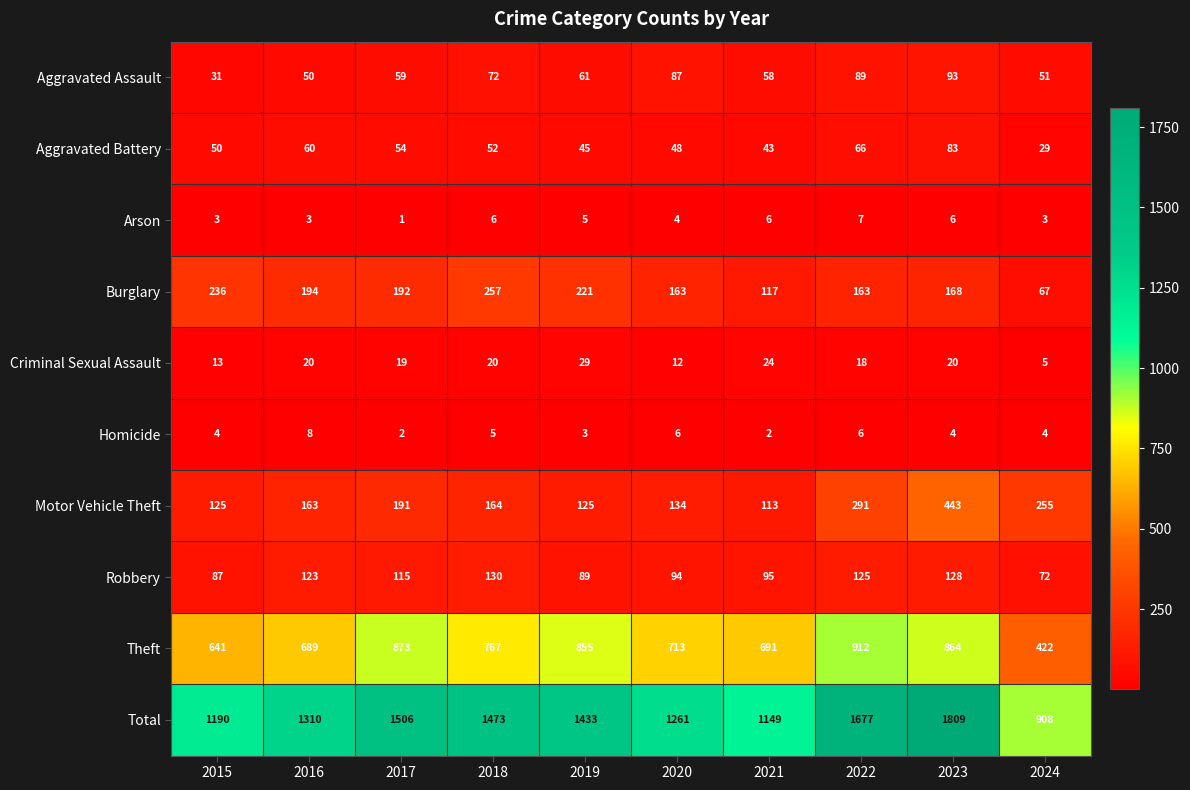

At which label does Aggravated Assault reach its minimum?

2015